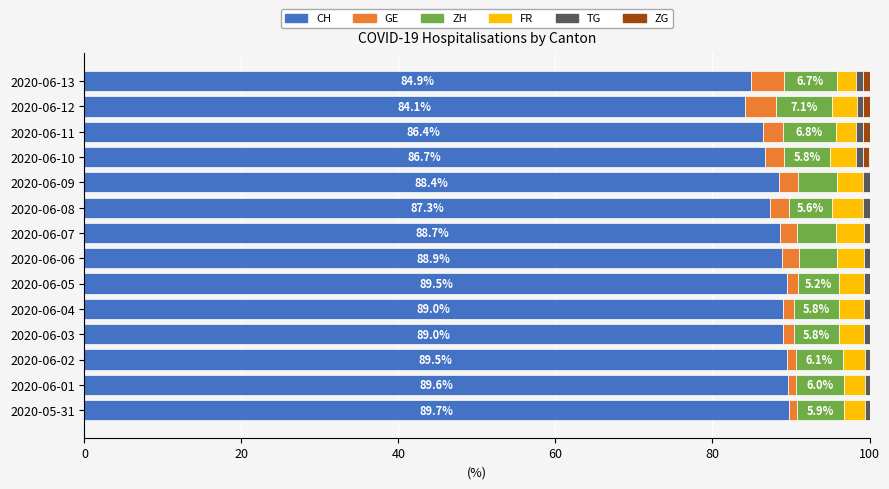

The CH series shows 141.6 at 2020-06-11. True or false?

False